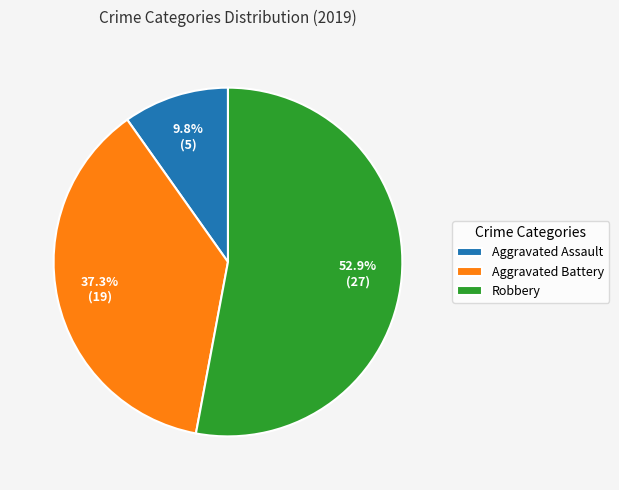

The Robbery slice represents 53% of the pie. True or false?

True